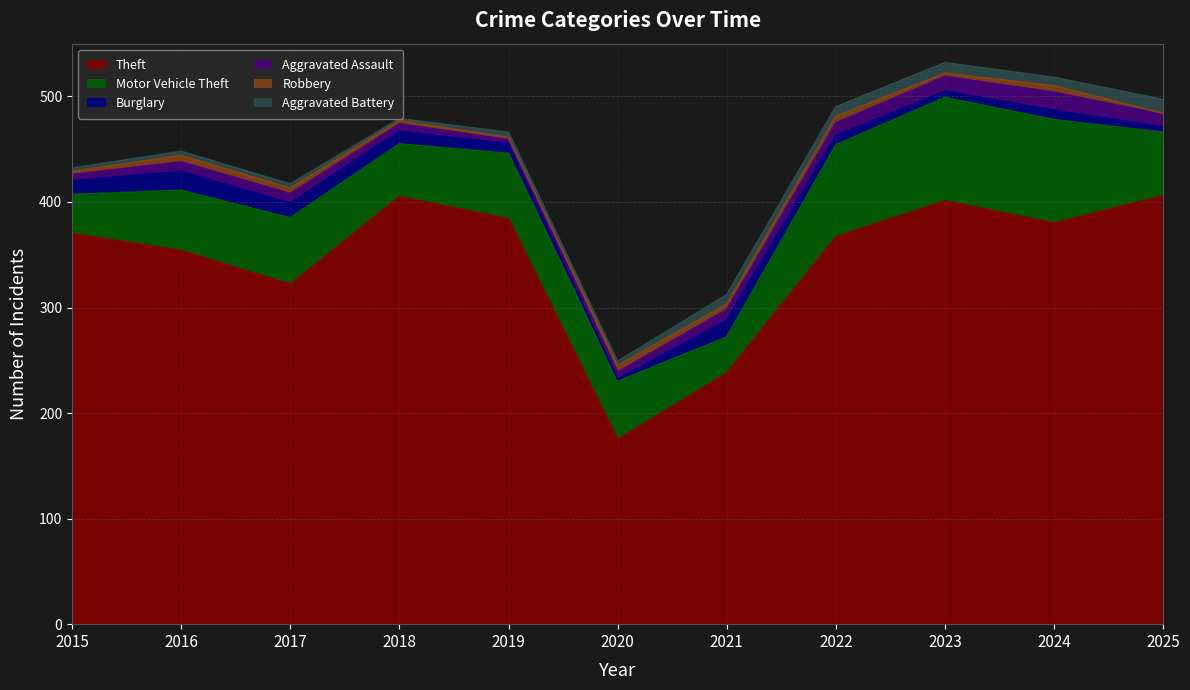

What is the difference between the second highest and minimum values in the Aggravated Battery series?

8